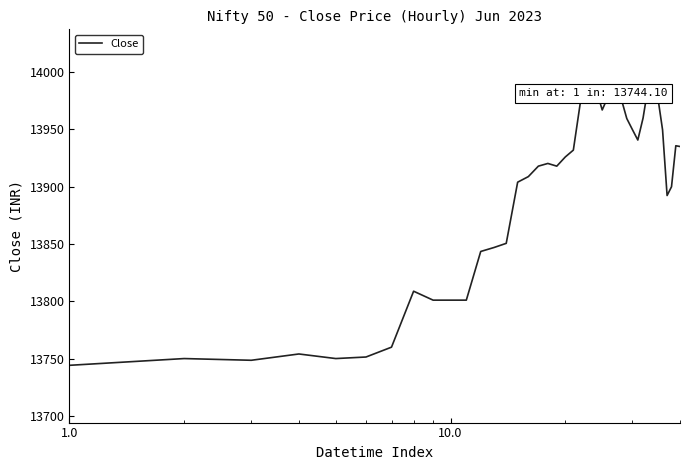

What is the smallest value displayed?

13744.1